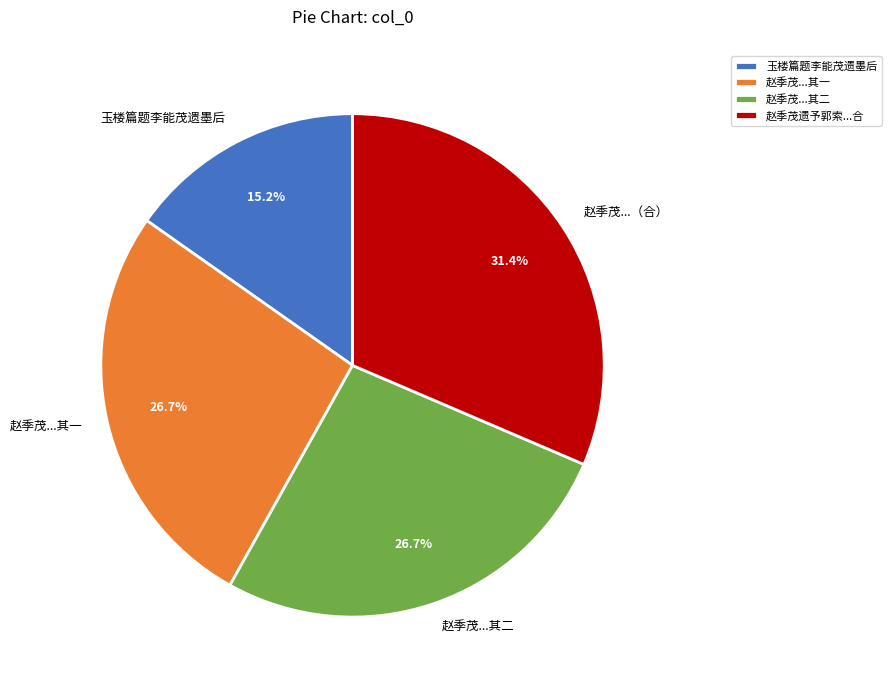

Which has a higher value, 赵季茂...其一 or 赵季茂...（合）?

赵季茂...（合）